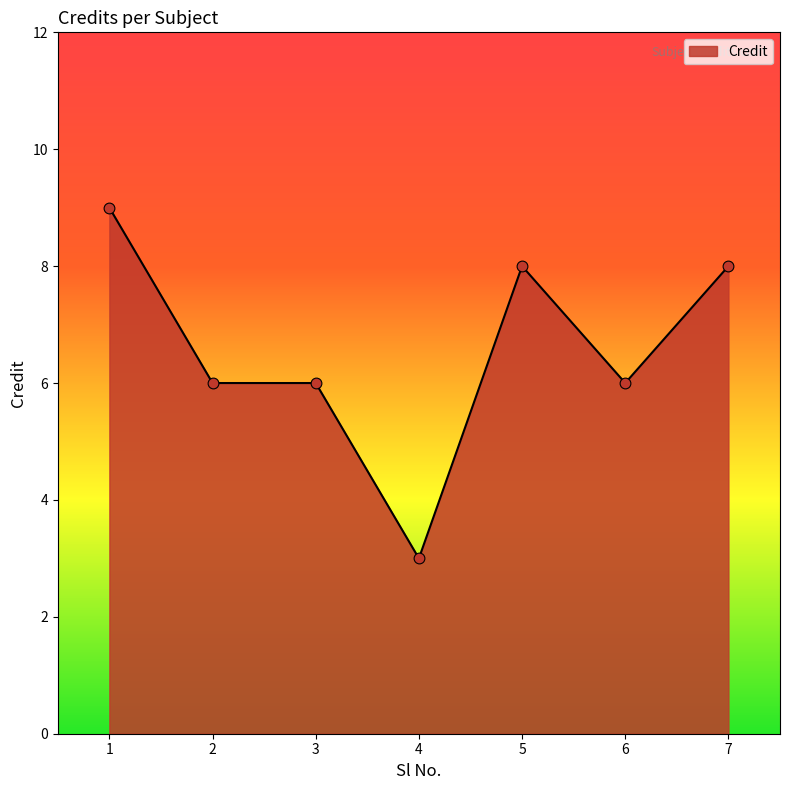

What is the ratio of the value at 2 to the value at 1?

0.7